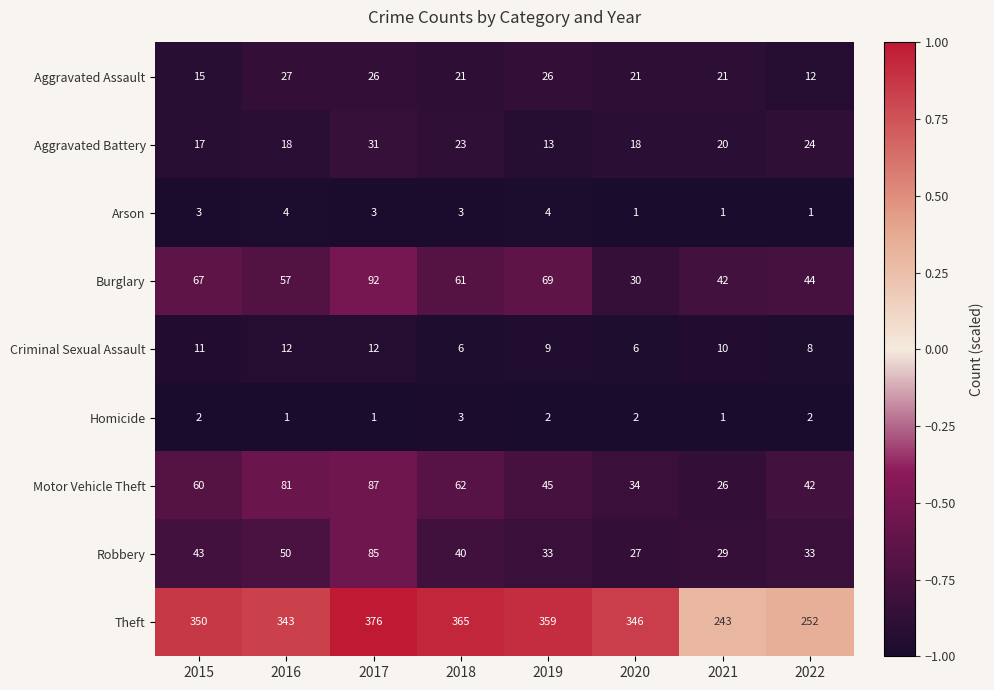

What is the smallest value displayed?

1